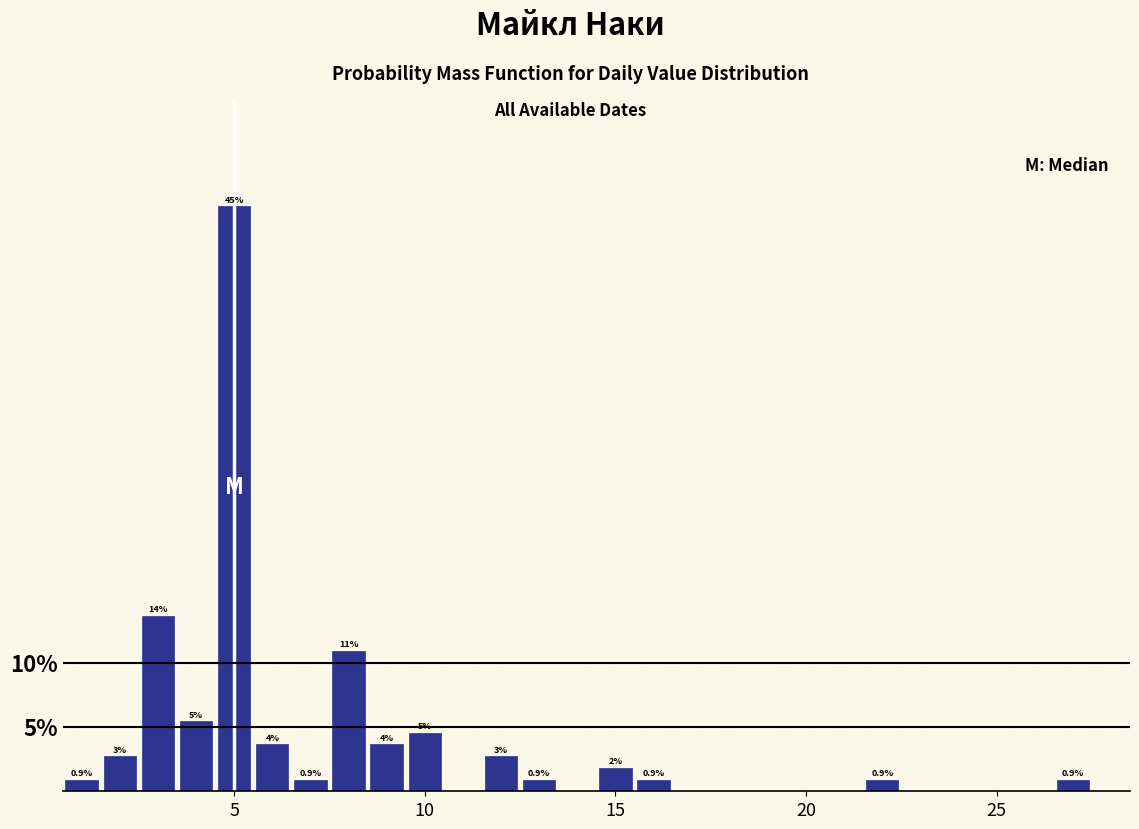

Around what value on the x-axis is the tallest bar? Give the approximate position of its centre, as read against the axis.

5.0